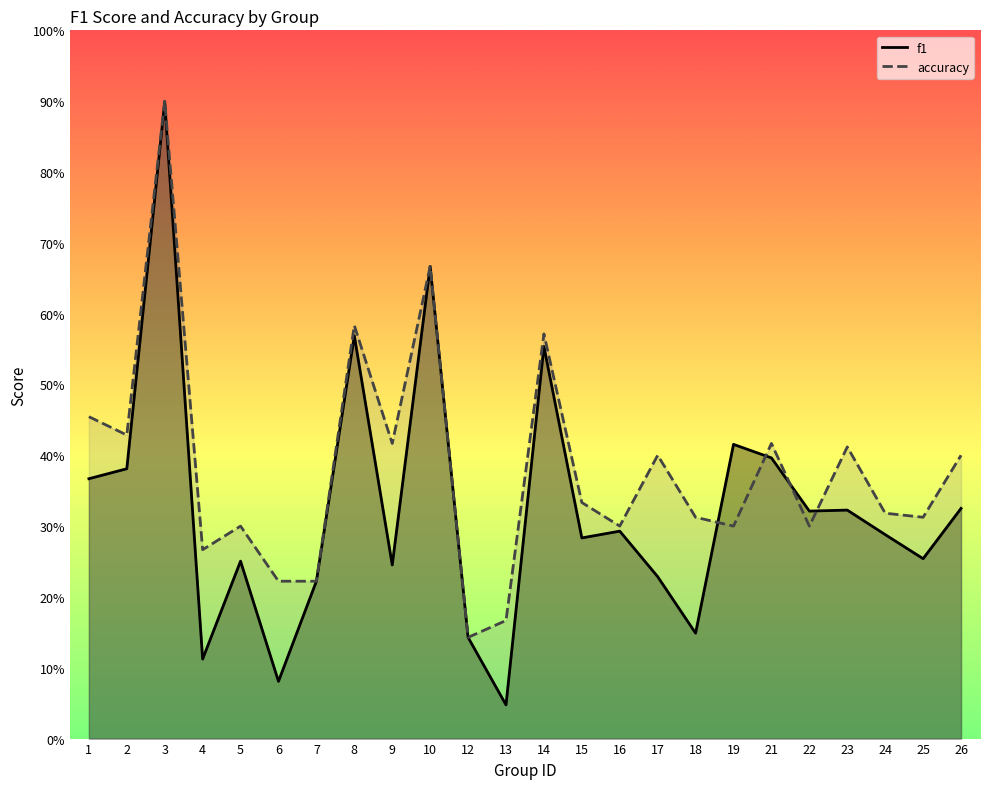

How many times do f1 and accuracy cross each other?

4